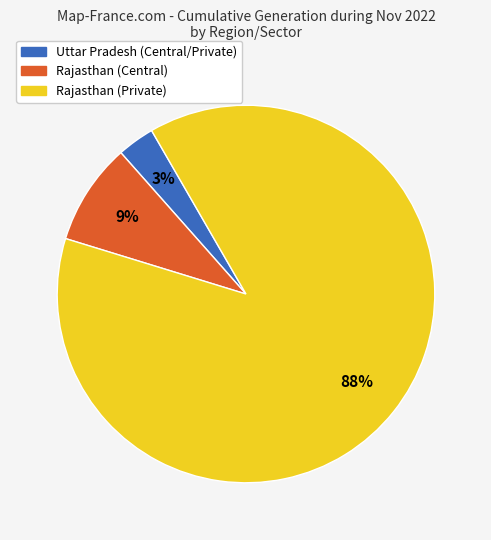

Is there a majority slice in this chart?

Yes